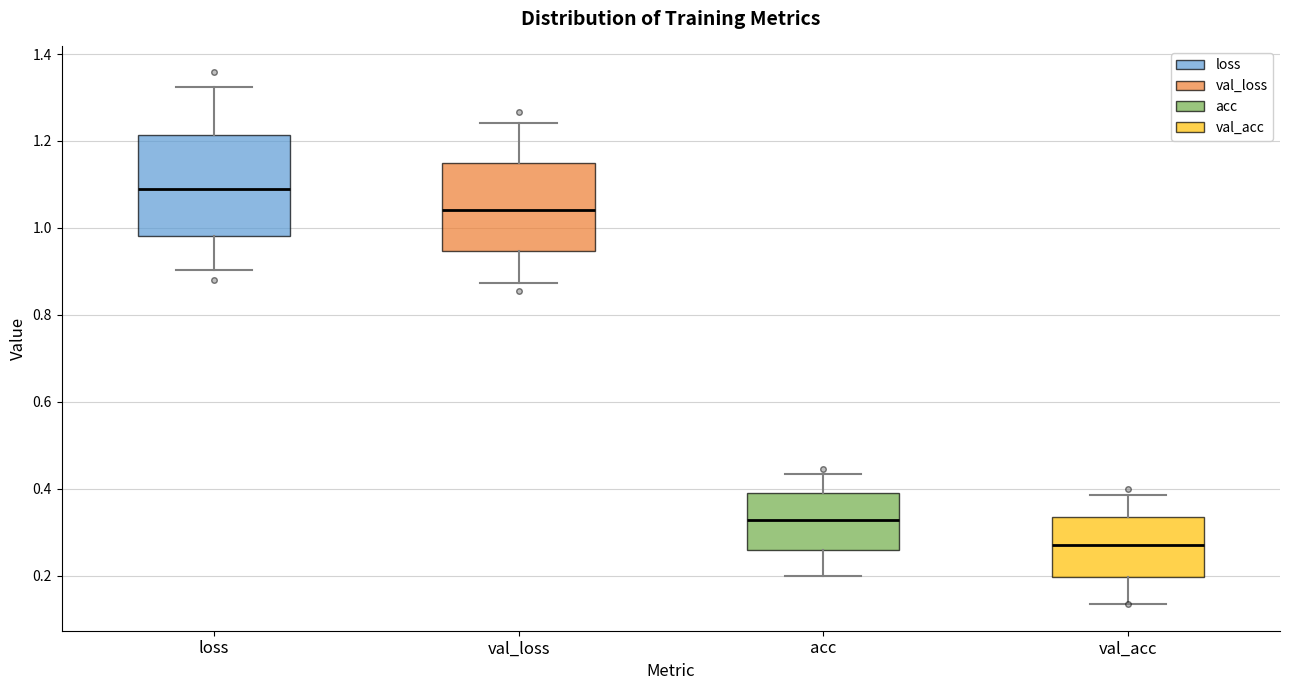

Comparing the boxes themselves (not the whiskers), which one is the tallest?

loss